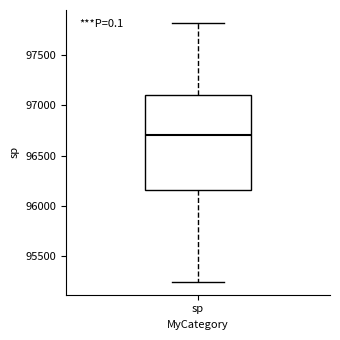

Where is the upper edge of the box for sp on the y-axis? The values are not printed on the chart, so give them approximately, as read against the axis.

97100